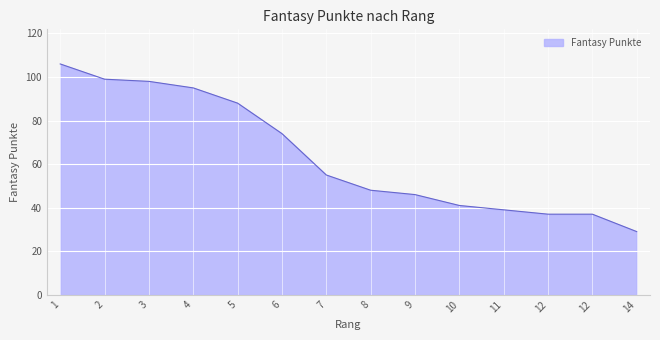

True or false: the data shows 37 at 12.

True